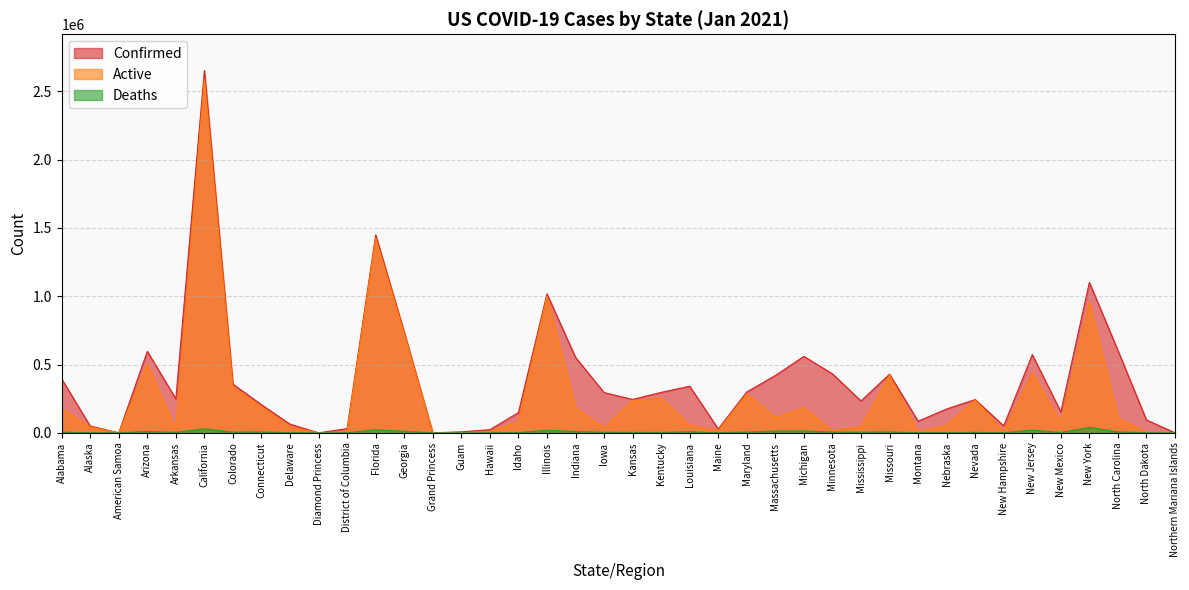

Which label corresponds to the smallest value in the chart?

American Samoa